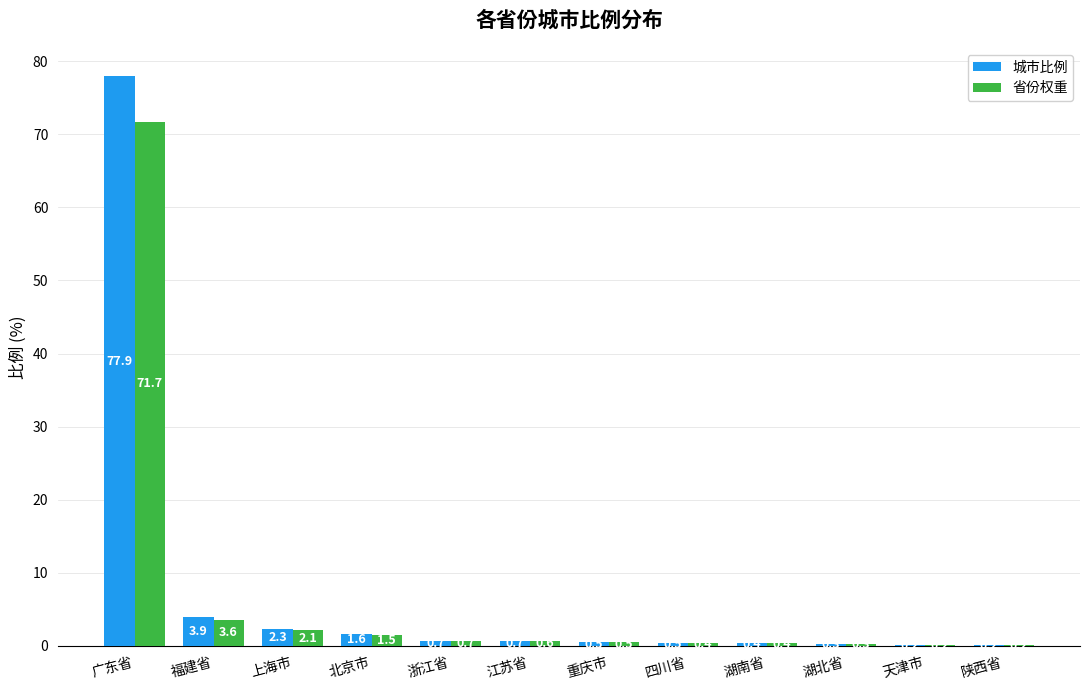

How many data points does each series have?

12